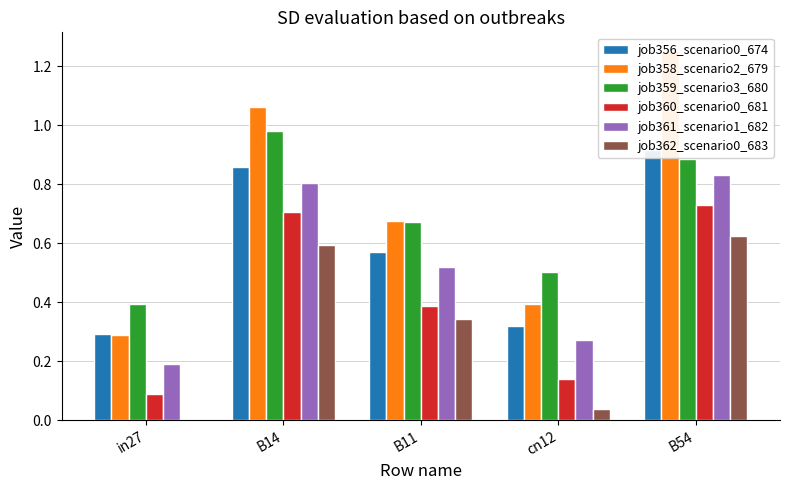

Which category has the highest value in the job360_scenario0_681 series?

B54